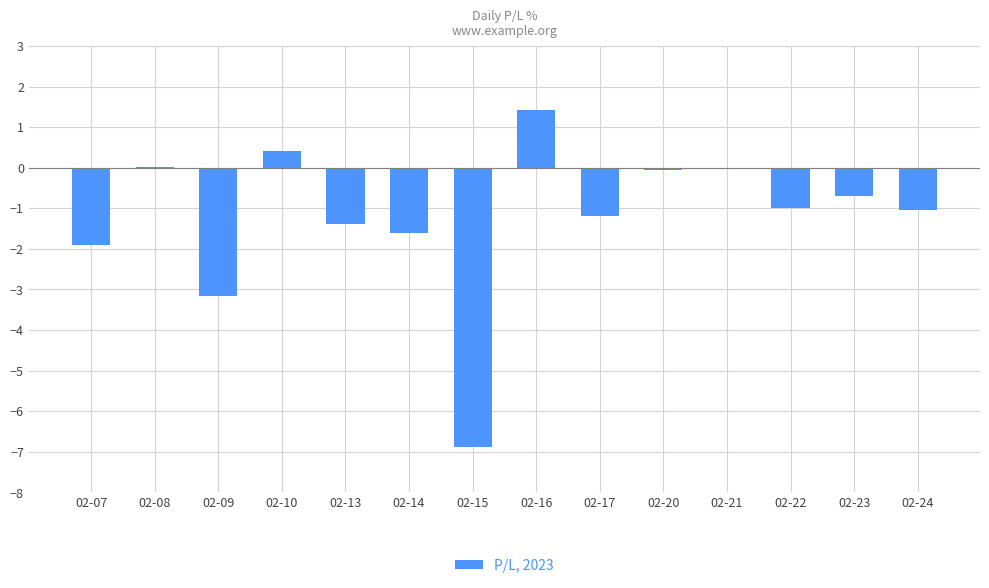

What is the greatest value displayed?

1.4